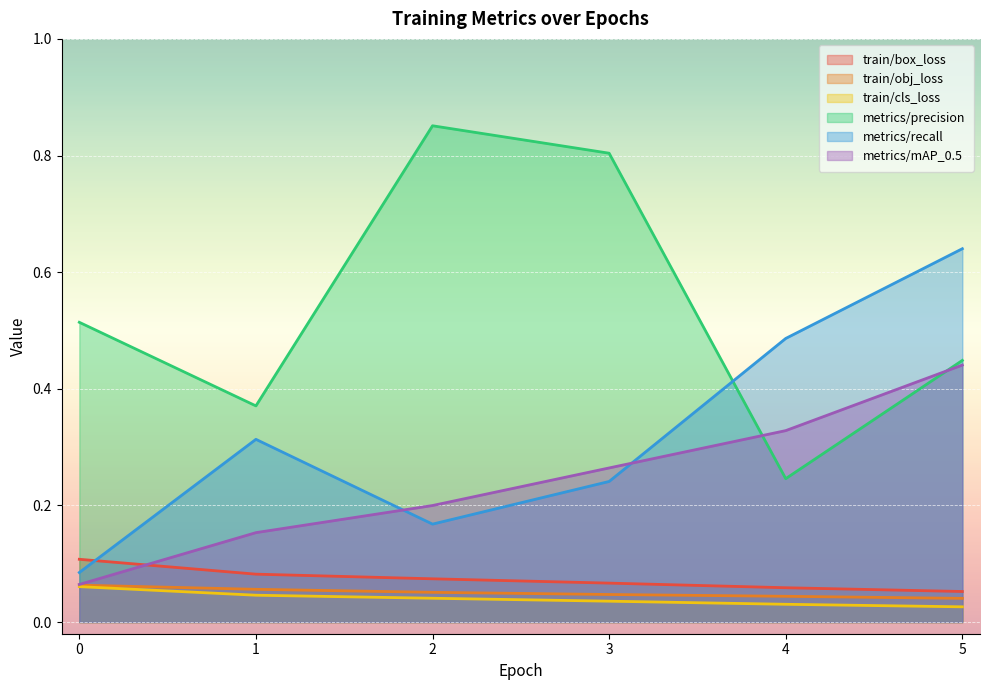

Between 4 and 3, which is larger?

3